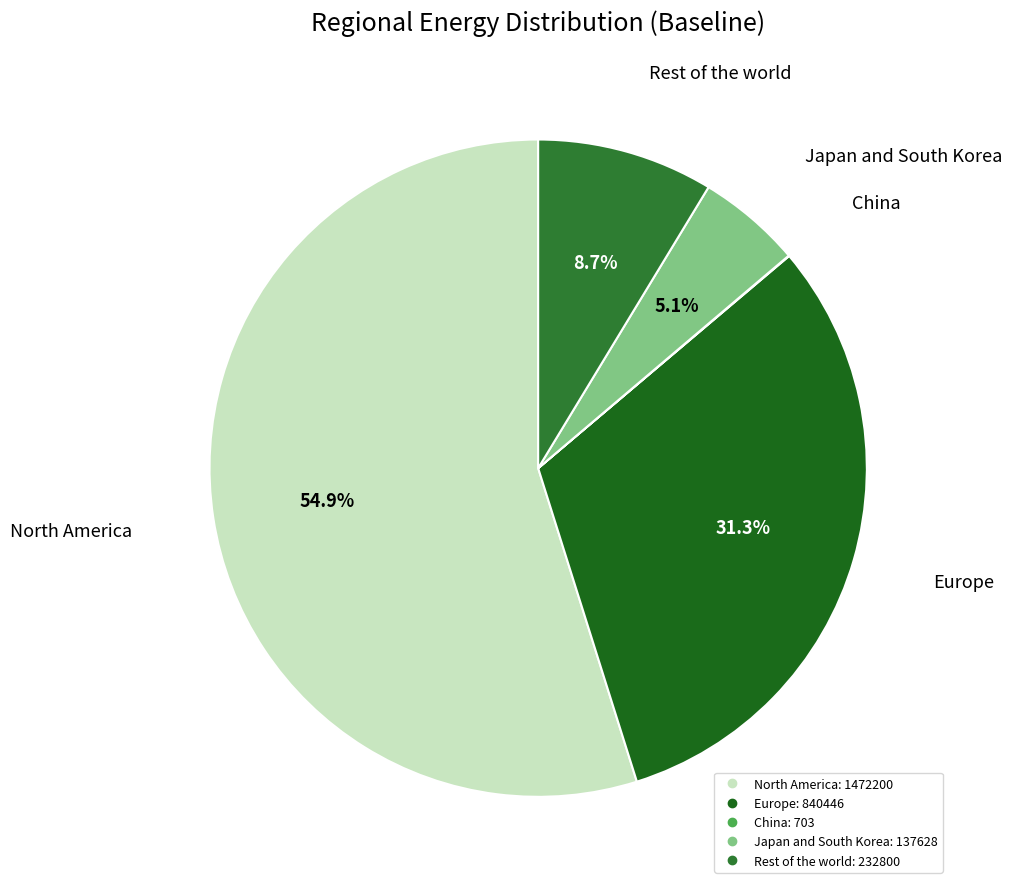

Which category has the biggest portion of the pie?

North America